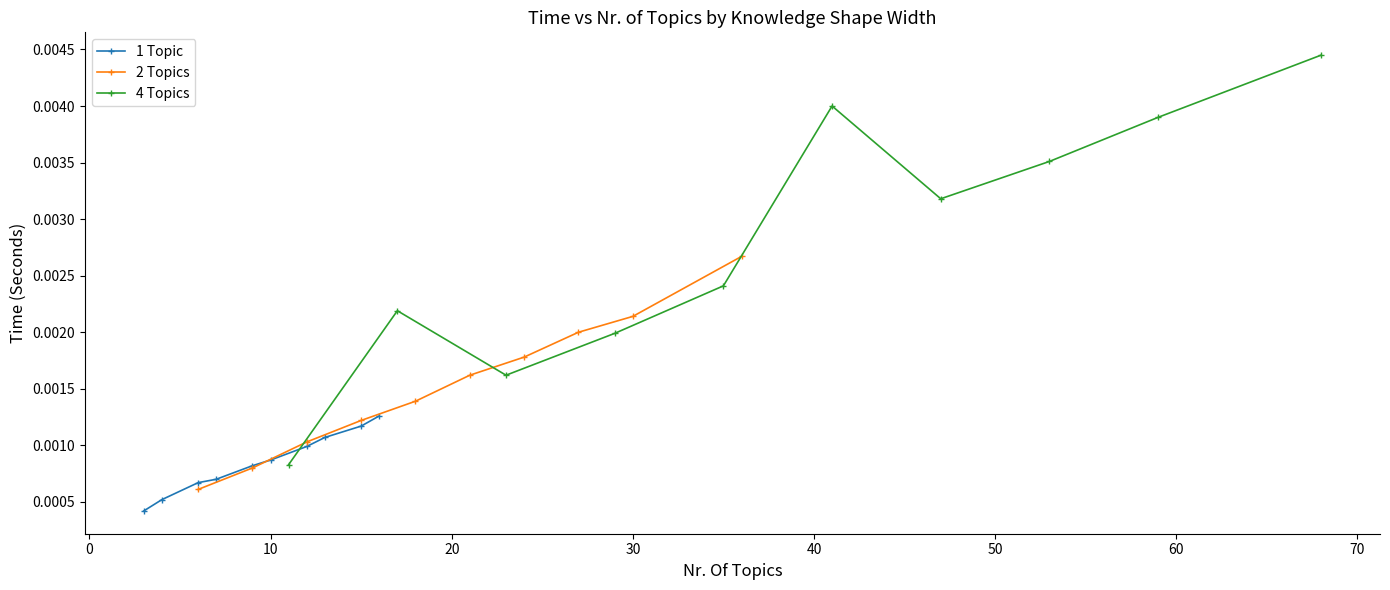

How many 1 Topic values are between 0 and 1?

10